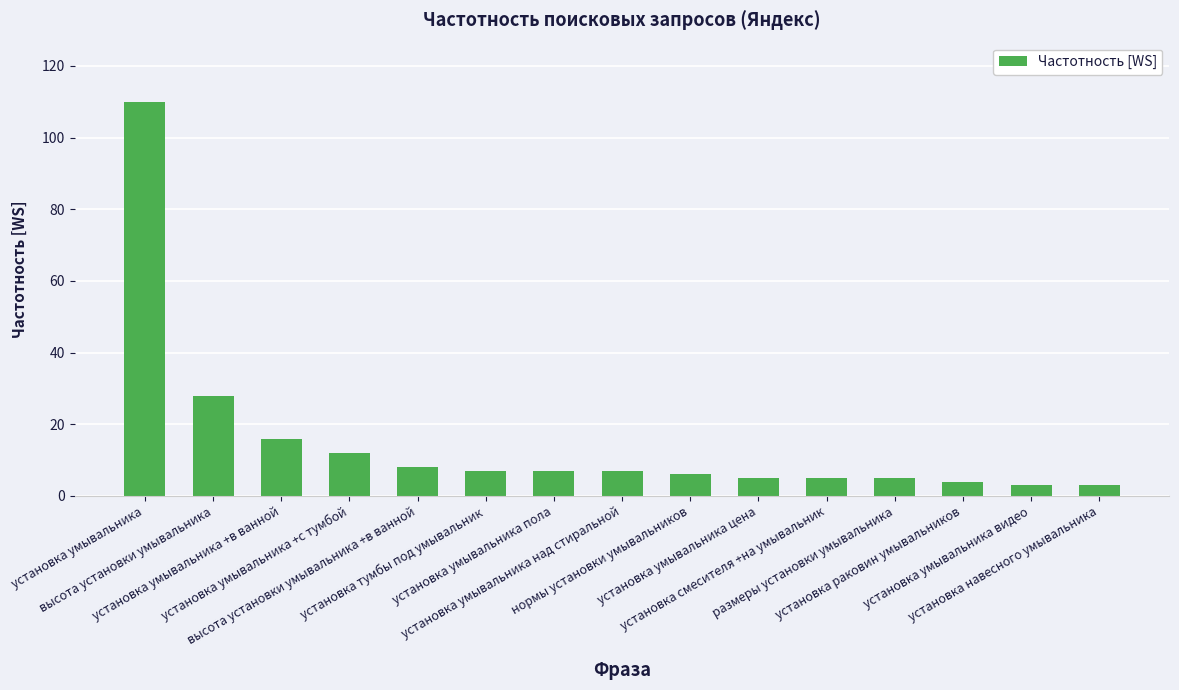

What is the maximum value shown in the chart?

110